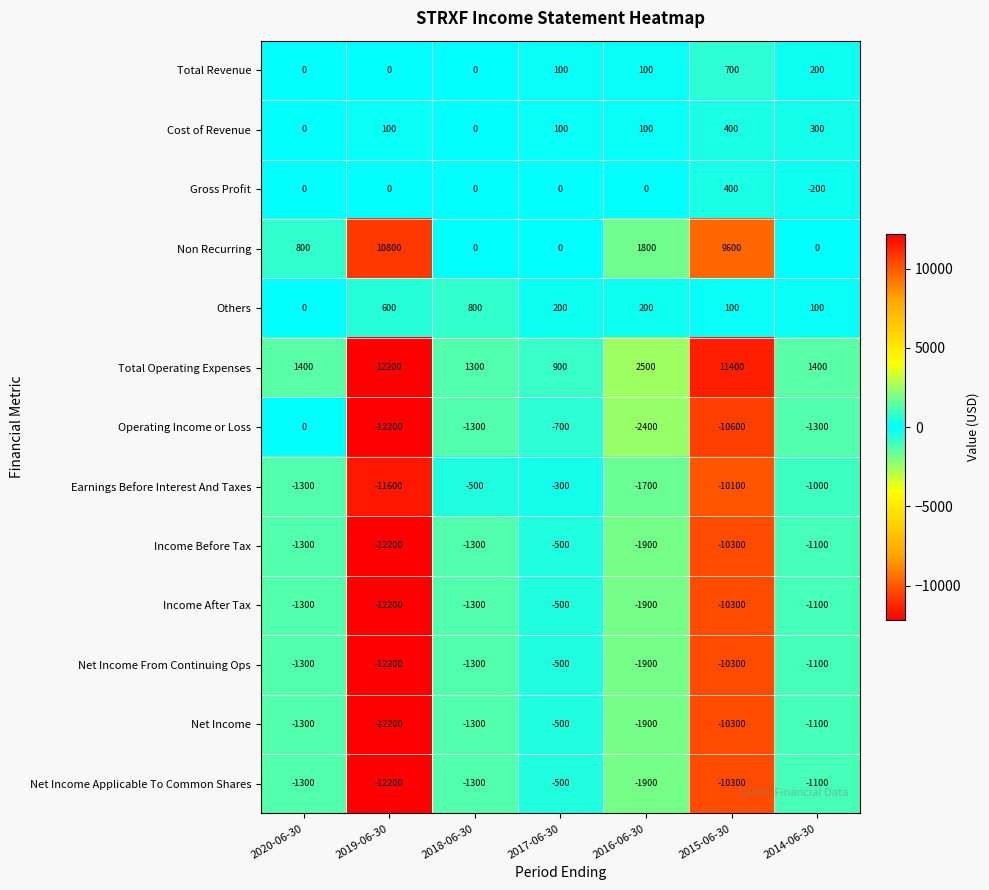

Which series has the largest range (max minus min)?

Operating Income or Loss